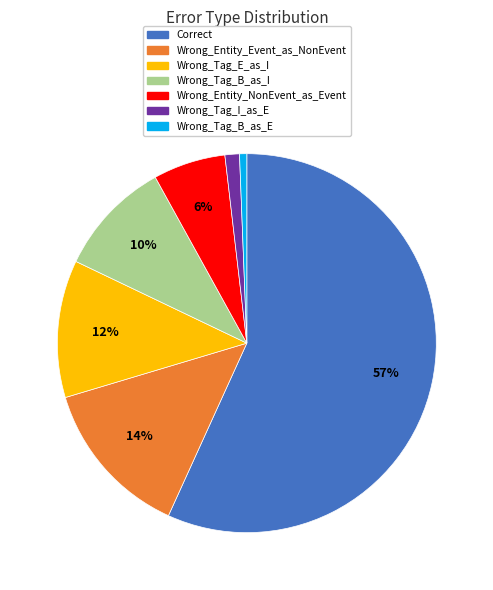

How many slices are in this pie chart?

7